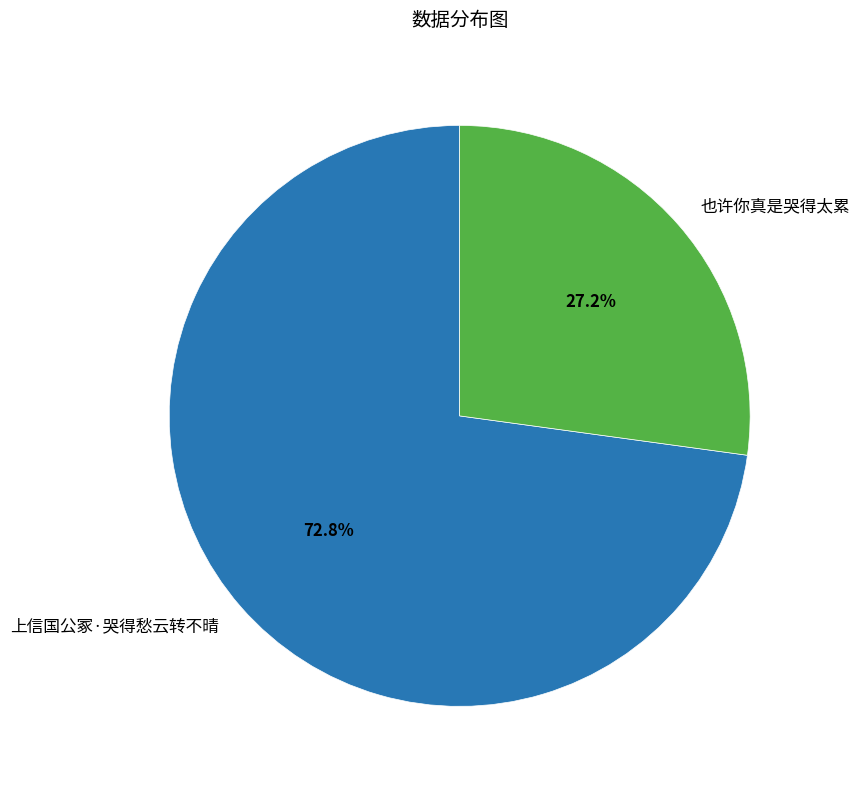

What is the ratio of the value at 上信国公冢·哭得愁云转不晴 to the value at 也许你真是哭得太累?

2.7